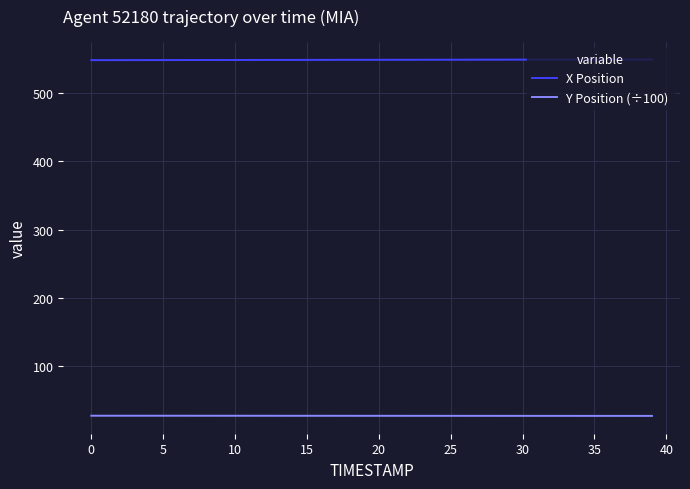

What is the lowest value of the Y Position (÷100) series?

27.7